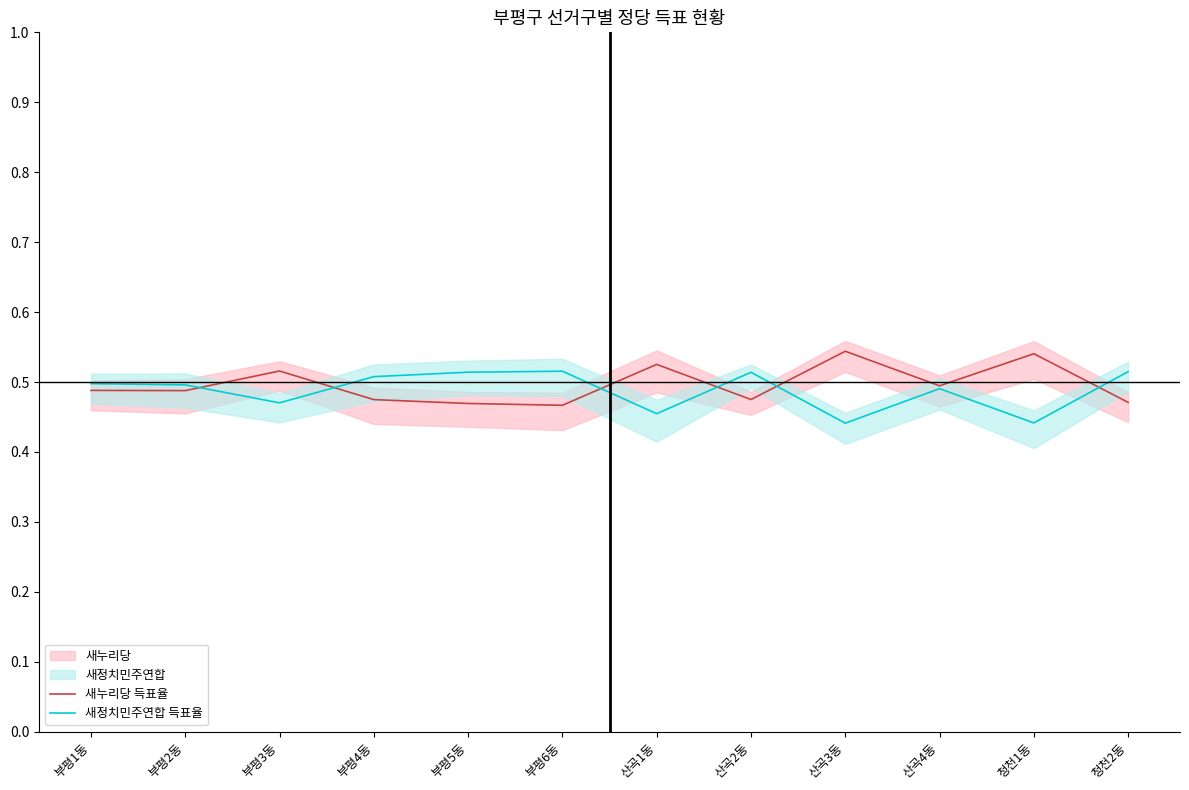

Which has a higher value, 부평4동 or 부평3동?

부평3동